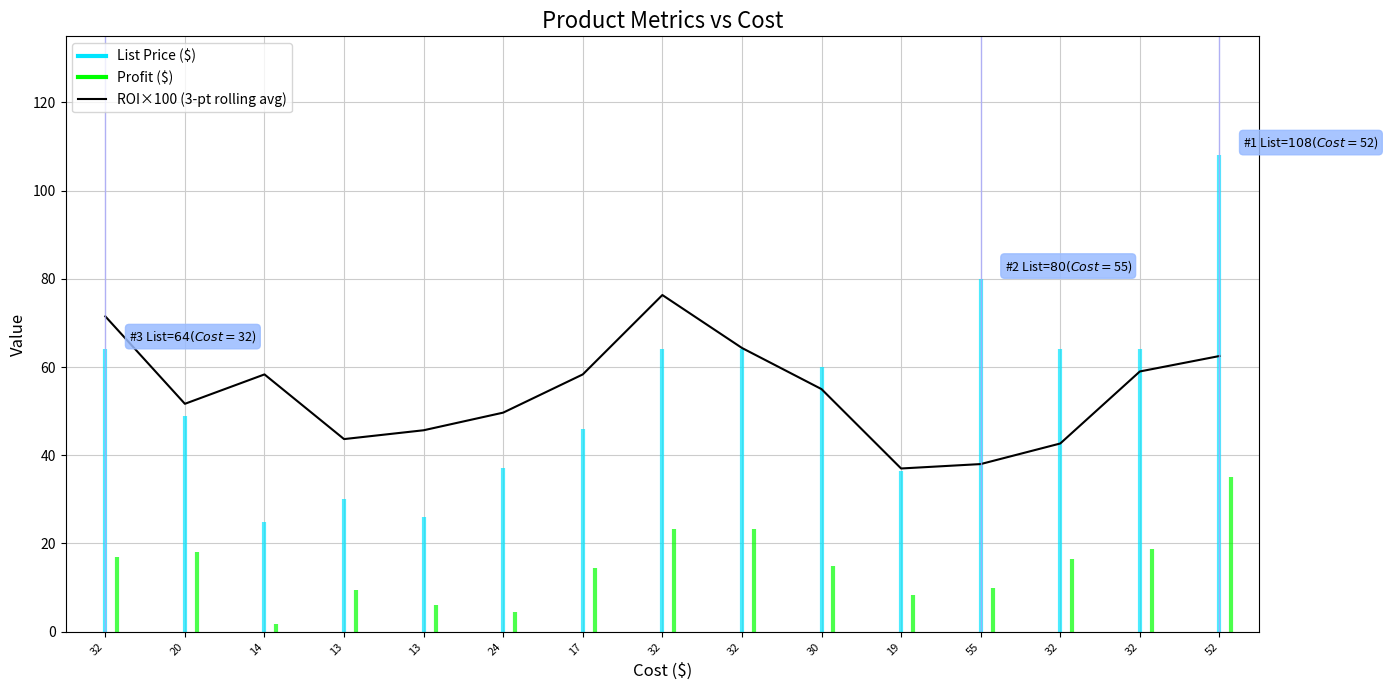

At which category does the data reach its first local peak?

14